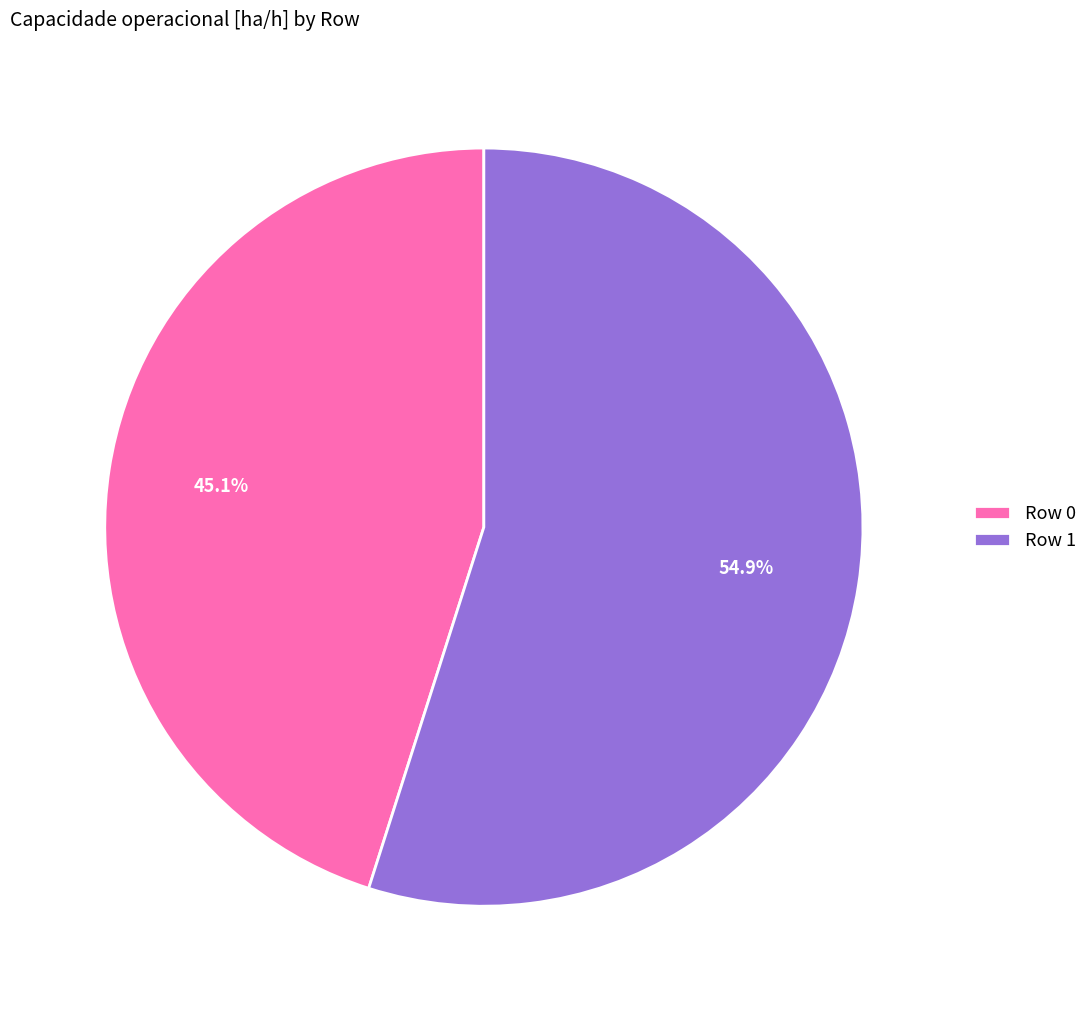

The Row 1 slice represents 55% of the pie. True or false?

True